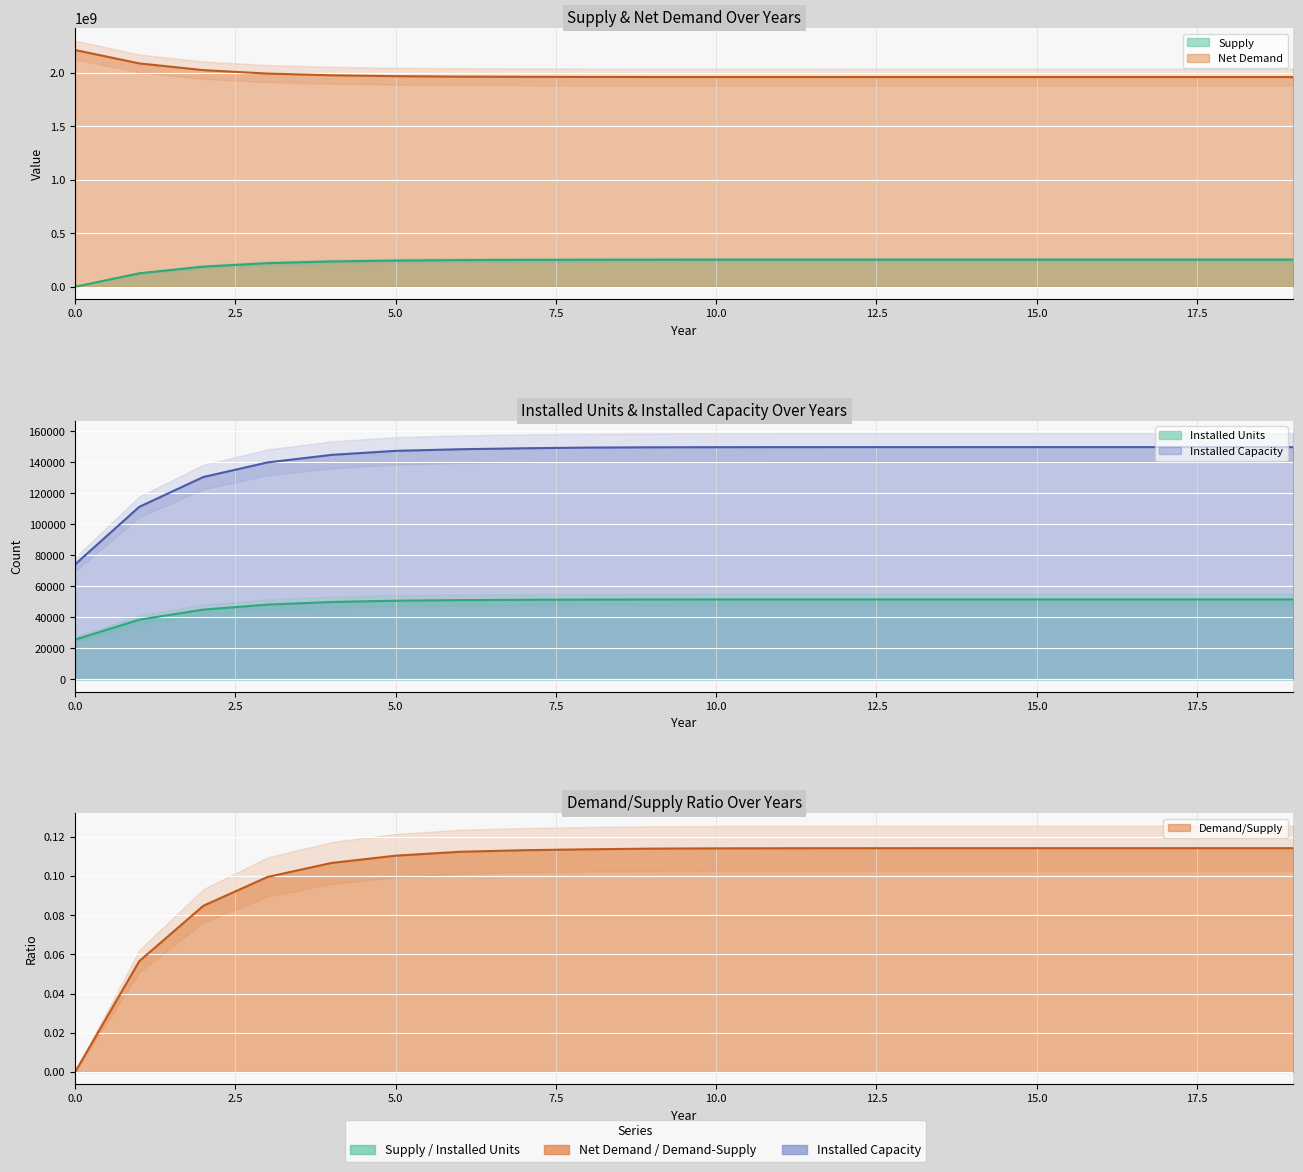

Reading left to right, transcribe all the data shown in this chart.

Supply: 0.0	125201954.8	187744027.7	220258418.8	236114515.7	244341938.4	248719728.0	250479378.7	251523681.4	252287054.9	252575889.5	252697791.6	252772437.8	252785146.5	252788710.7	252802169.4	252802169.4	252802169.4	252802169.4	252802169.4
Net Demand: 2212685927.5	2087483972.7	2024941899.8	1992427508.7	1976571411.8	1968343989.1	1963966199.4	1962206548.8	1961162246.0	1960398872.6	1960110038.0	1959988135.9	1959913489.7	1959900780.9	1959897216.8	1959883758.1	1959883758.1	1959883758.1	1959883758.1	1959883758.1
Installed Units: 25633.0	38476.0	44959.0	48193.0	49876.0	50702.0	51087.0	51293.0	51431.0	51497.0	51523.0	51531.0	51535.0	51536.0	51540.0	51540.0	51540.0	51540.0	51540.0	51541.0
Installed Capacity: 74176.0	111257.0	130506.0	139899.0	144773.0	147362.0	148403.0	149022.0	149475.0	149647.0	149719.0	149762.0	149770.0	149772.0	149780.0	149780.0	149780.0	149780.0	149780.0	149782.0
Demand/Supply: 0.0	0.1	0.1	0.1	0.1	0.1	0.1	0.1	0.1	0.1	0.1	0.1	0.1	0.1	0.1	0.1	0.1	0.1	0.1	0.1